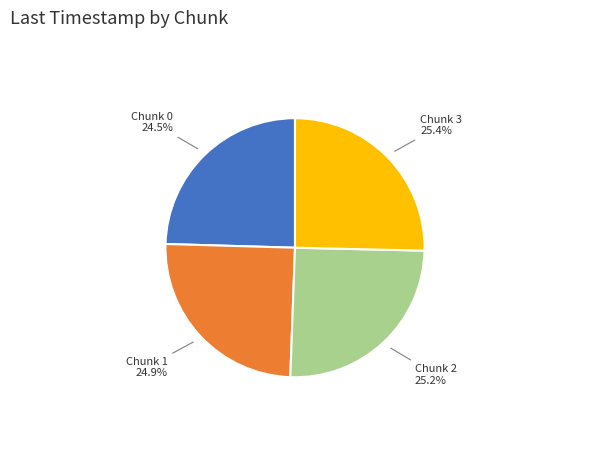

Is it true that Chunk 2 is 14% of the pie?

False